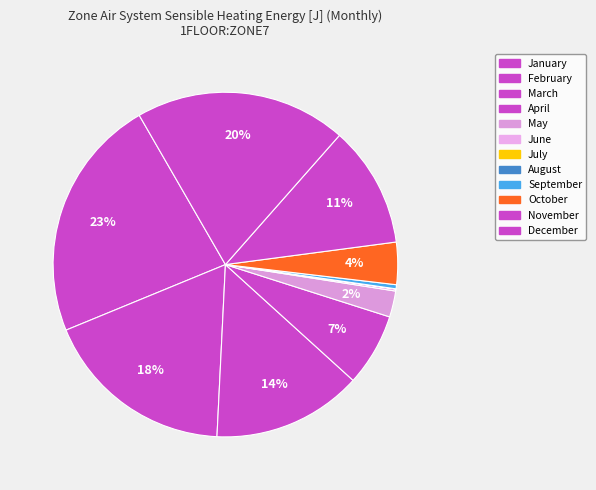

Count the number of slices in the pie.

12